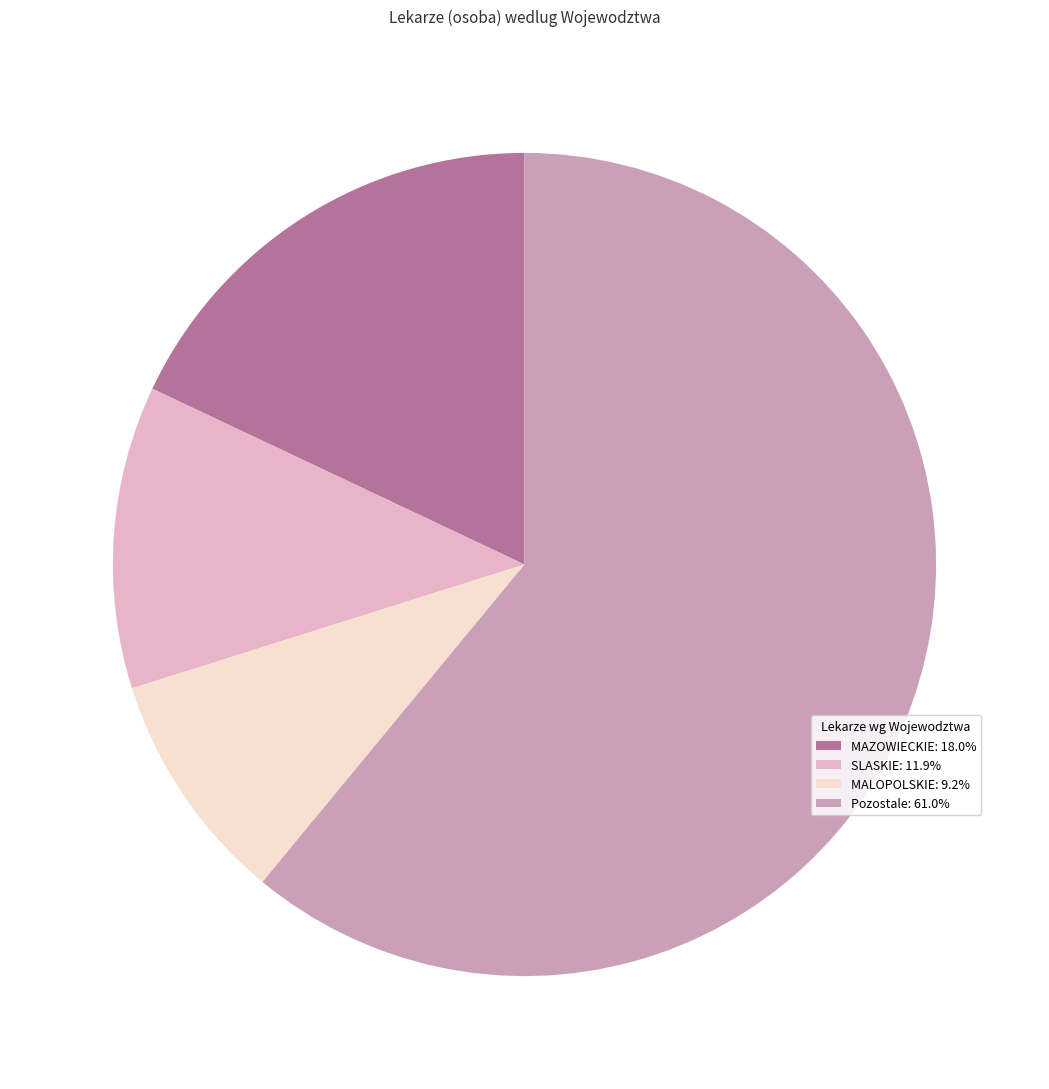

What is the ratio of the value at MALOPOLSKIE: 9.2% to the value at SLASKIE: 11.9%?

0.8